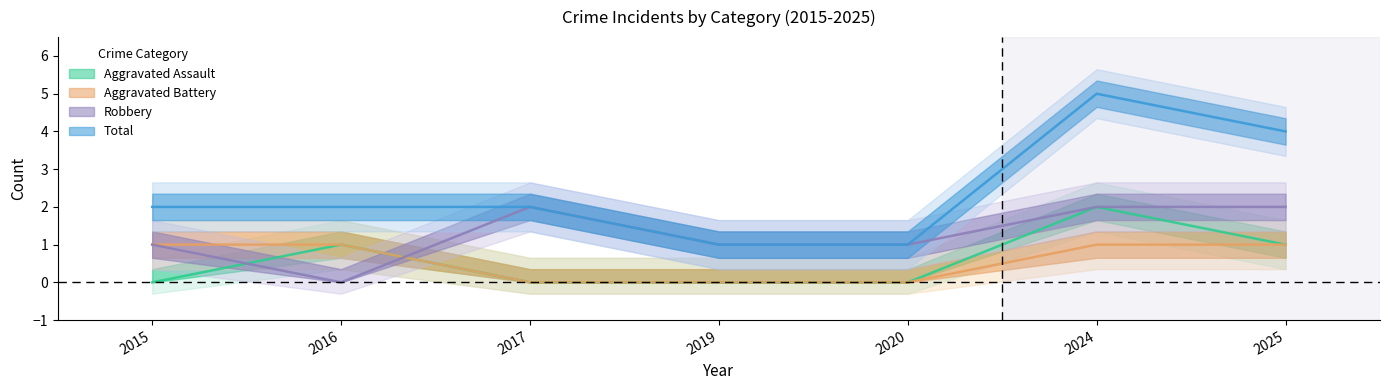

What is the spread (max minus min) of values at 2016?

2